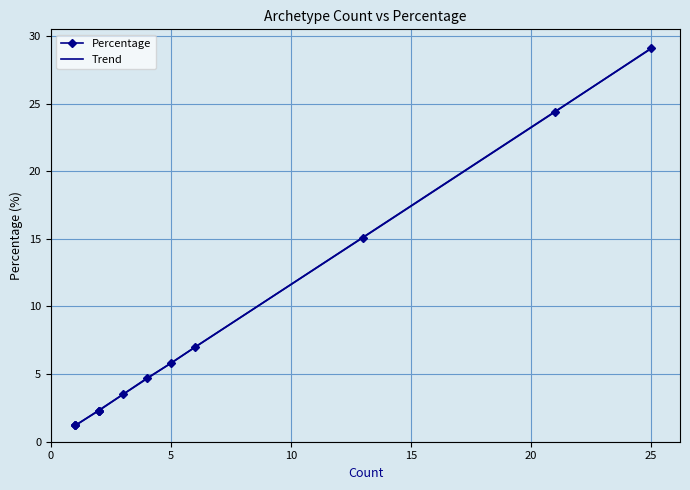

What is the sum of the values at 5 and 25?

34.9